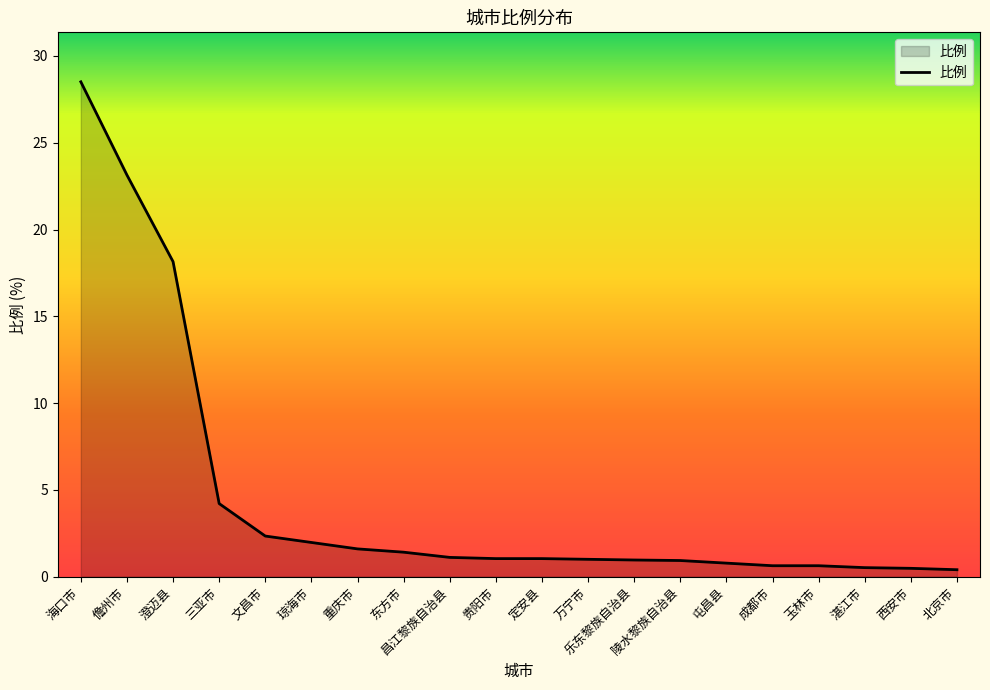

How many lines are shown in the chart?

1